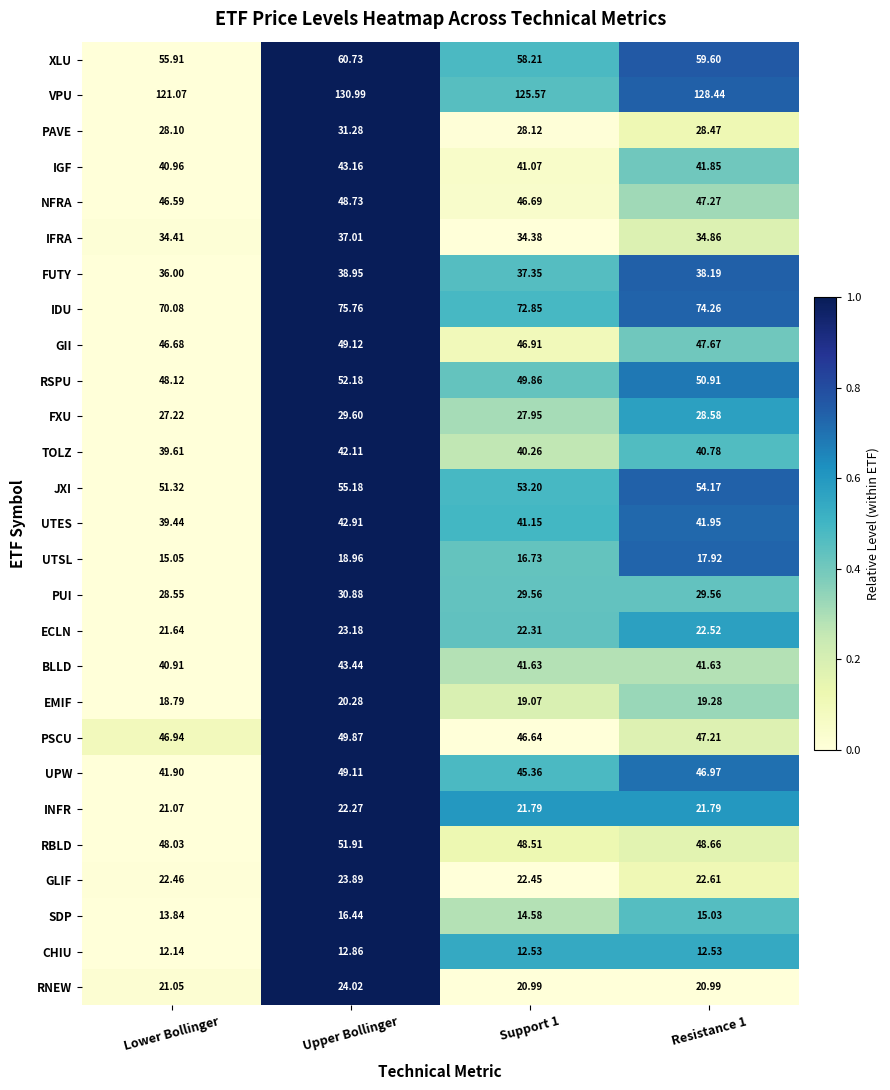

Which series has the largest total across all categories?

VPU